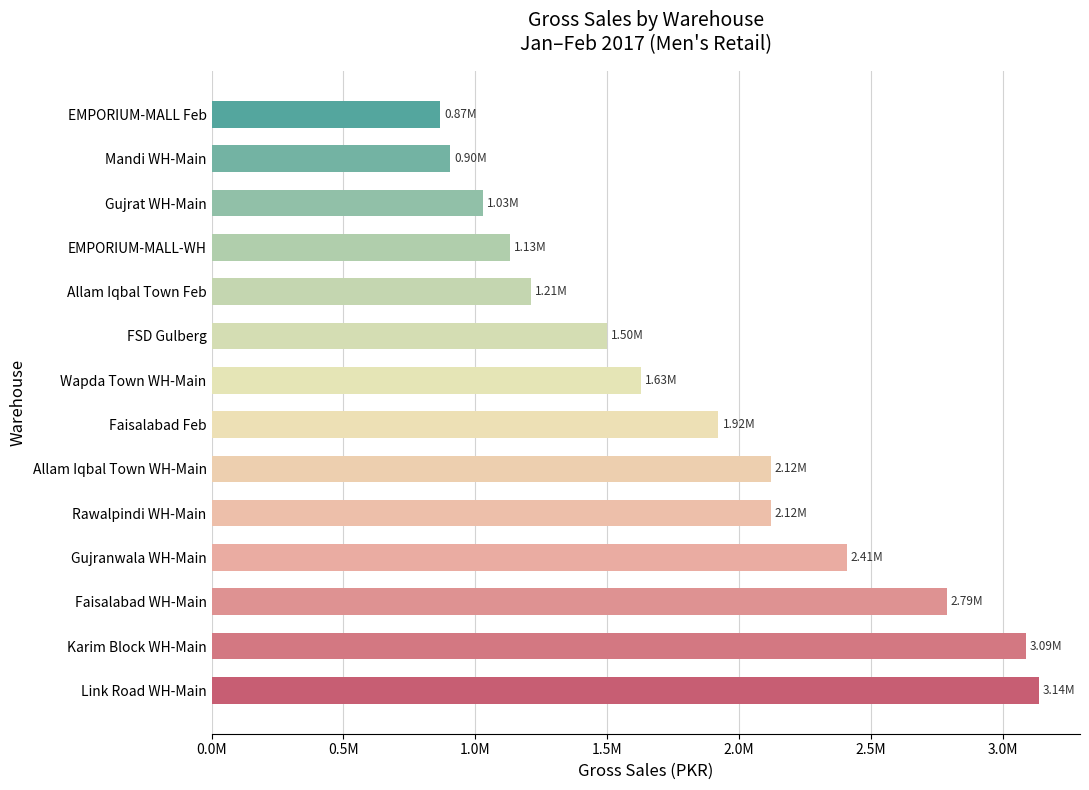

Are the bars horizontal?

Yes